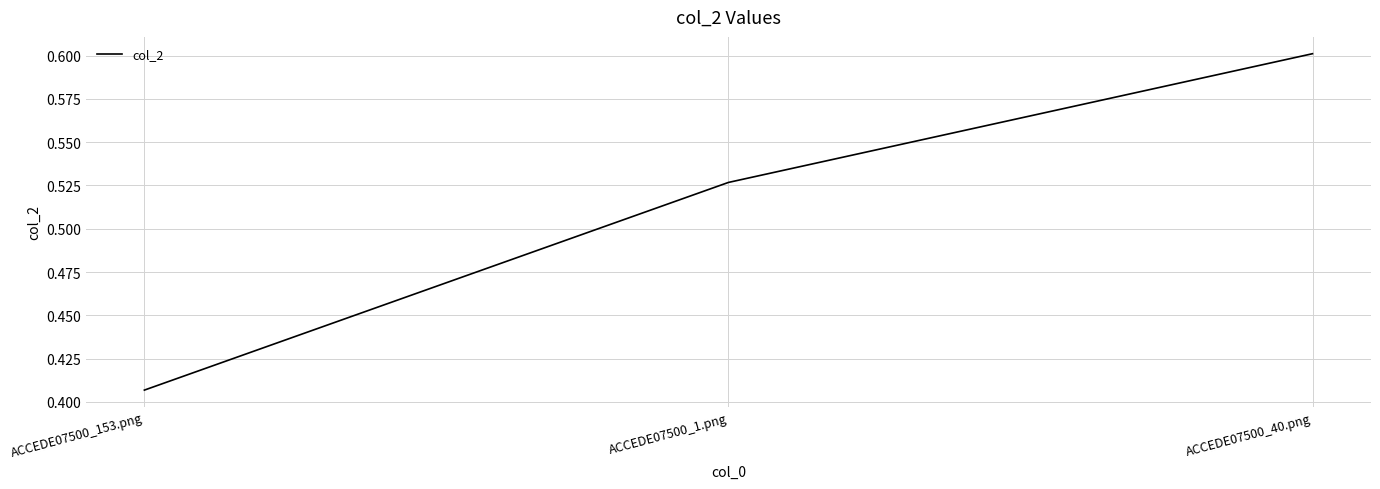

Rank the categories by value from lowest to highest.

ACCEDE07500_153.png, ACCEDE07500_1.png, ACCEDE07500_40.png